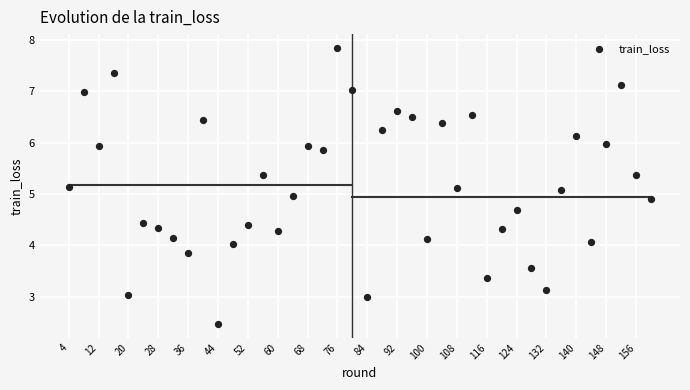

What is the range of Y values (max minus min)?

5.4